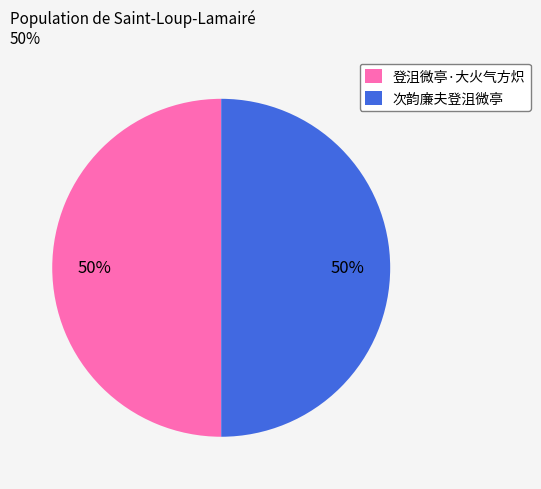

To the nearest percent, what percentage of the pie is 次韵廉夫登沮微亭?

50%